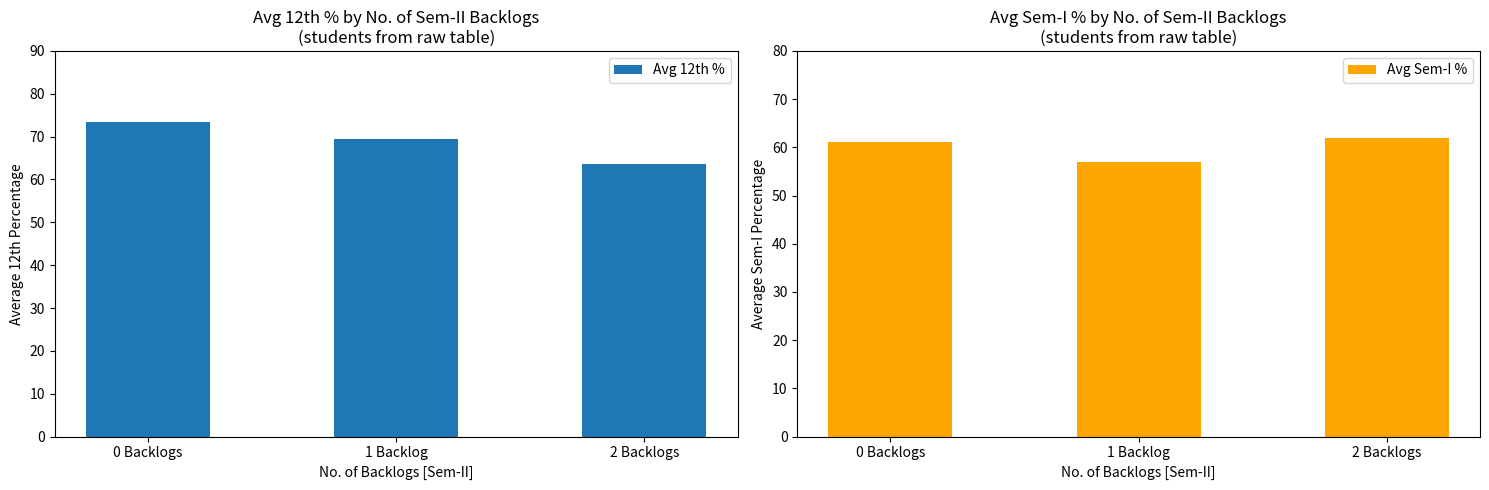

What are all the series names shown in the legend?

Avg 12th %, Avg Sem-I %